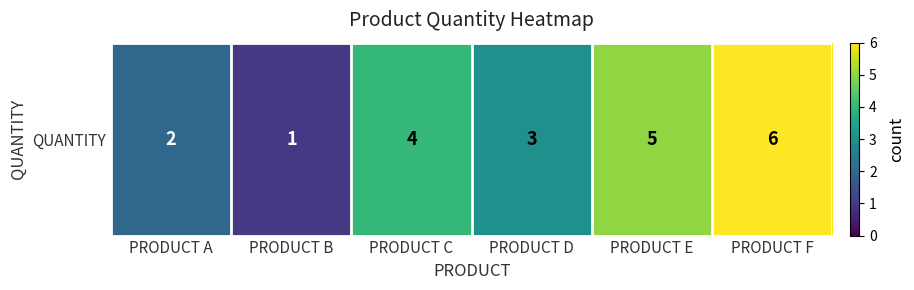

What is the change in value from PRODUCT B to PRODUCT E?

+4